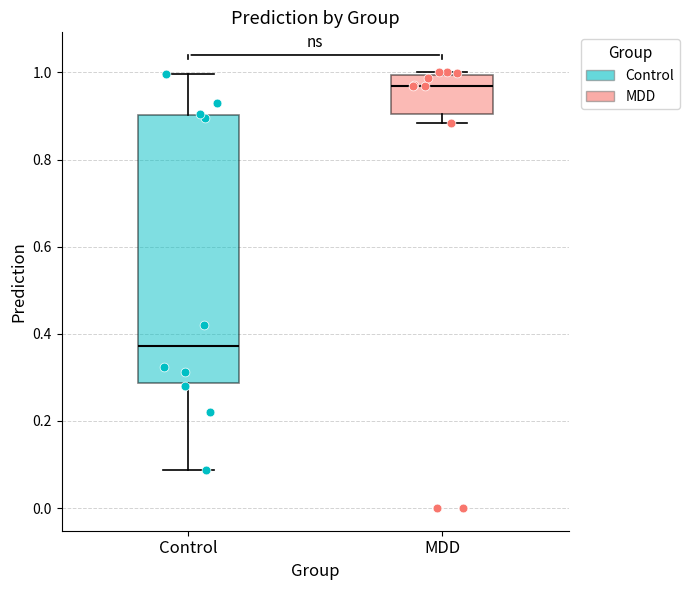

Reading left to right, transcribe this box plot: for each box, give where its median line is, the range the box spans, and where its two whiskers end, as read against the y-axis. The values are not printed on the chart, so give them approximately, as read against the axis.

Control: median 0.38, box 0.28 to 0.90, whiskers 0.08 to 1.00
MDD: median 0.96, box 0.90 to 1.00, whiskers 0.88 to 1.00